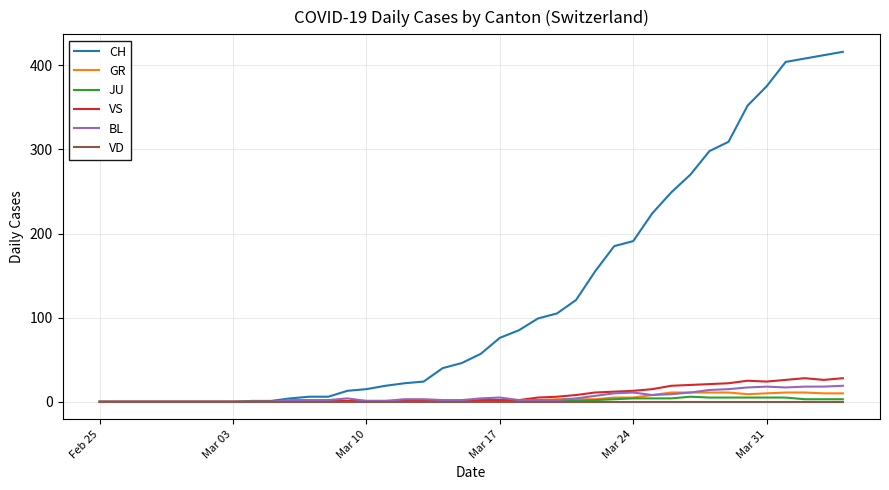

What is the greatest value displayed?

416